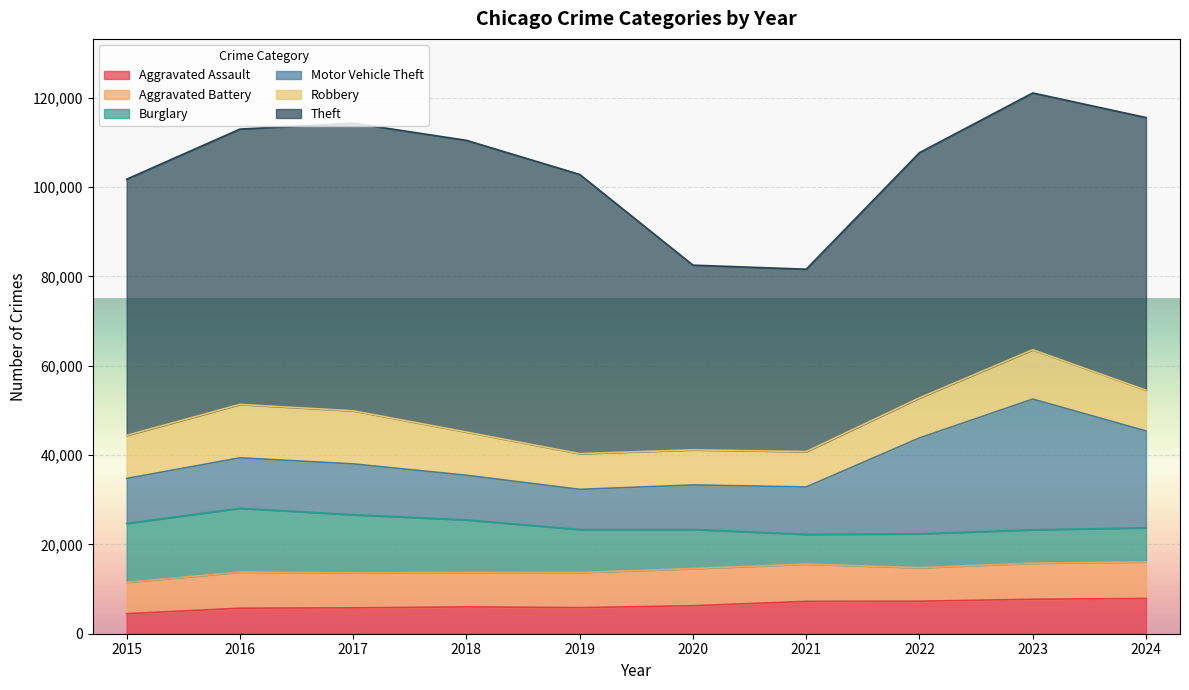

Is the value of Robbery at 2017 greater than the value of Aggravated Assault at 2022?

Yes